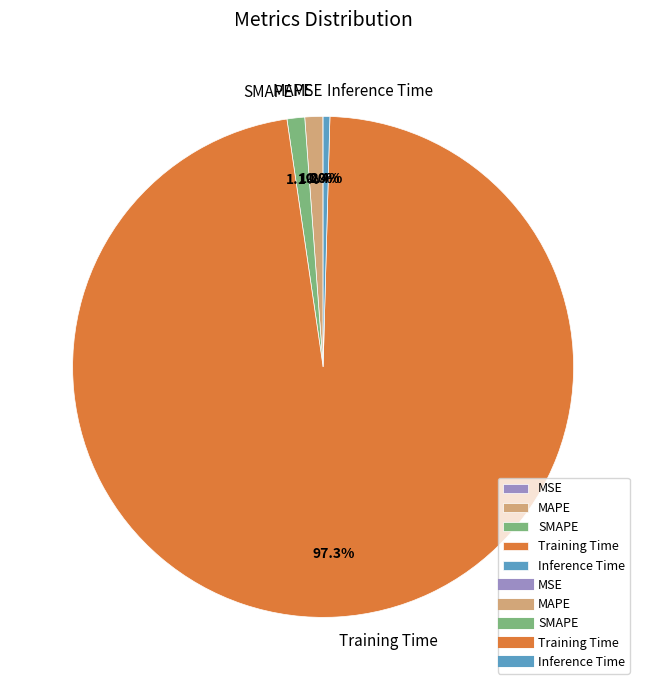

Which slice is the largest?

Training Time